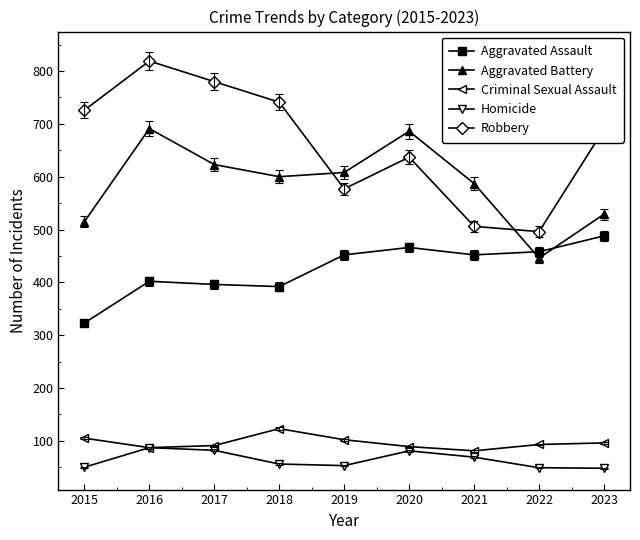

What is the difference between the second highest and minimum values in the Aggravated Assault series?

143